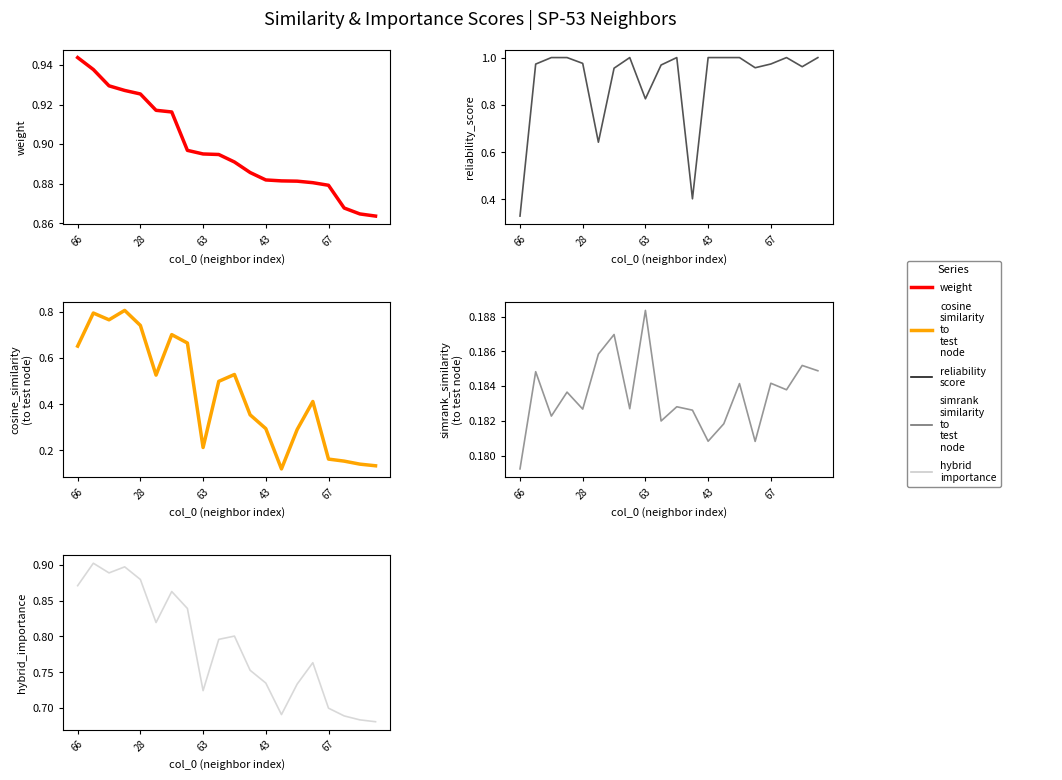

What is the difference between the highest and lowest values at 28?

0.8